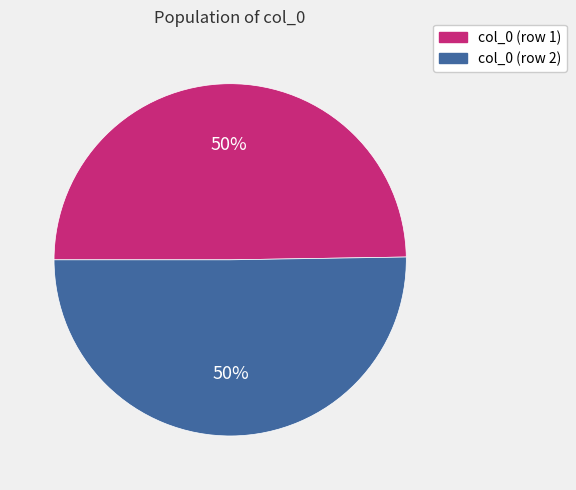

What is the ratio of the value at col_0 (row 1) to the value at col_0 (row 2)?

1.0